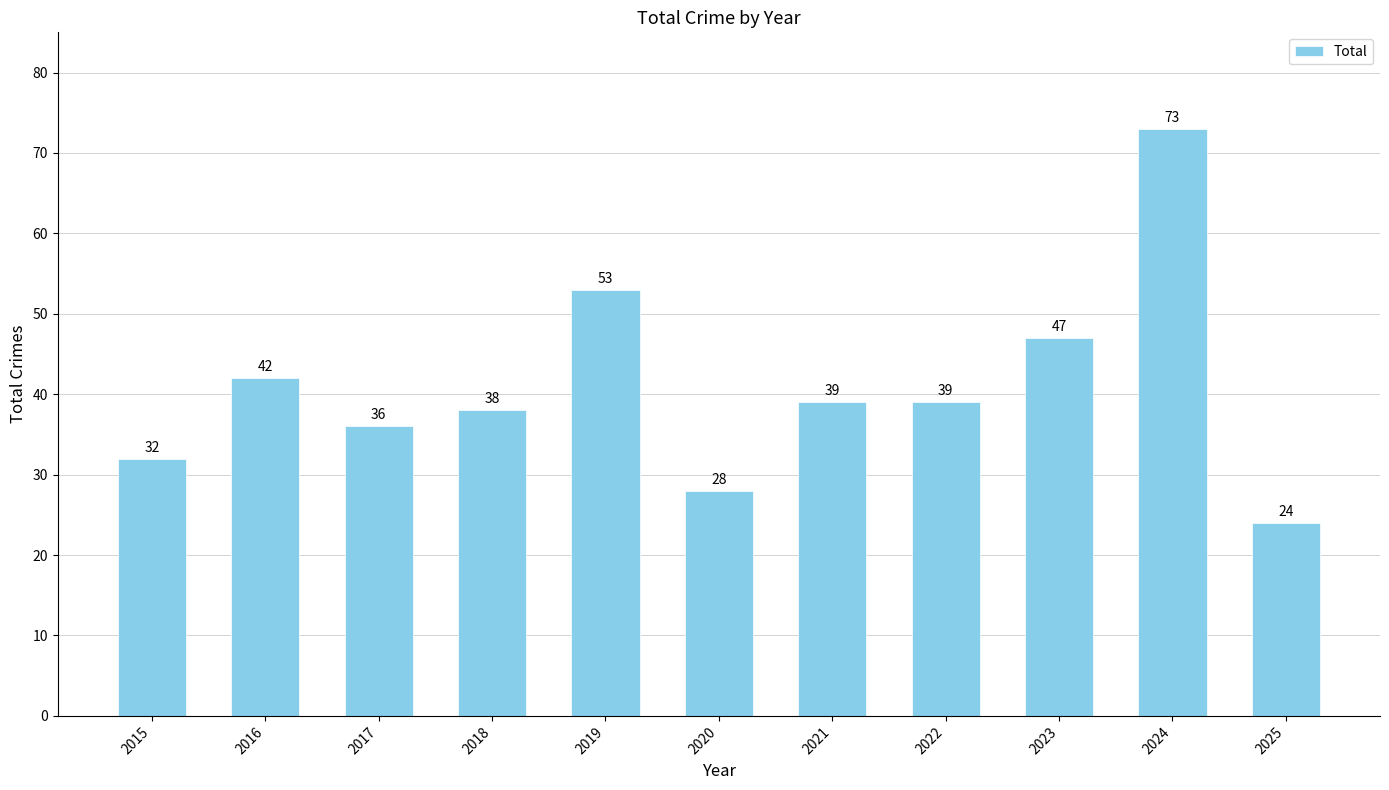

What is the sum of all values?

451